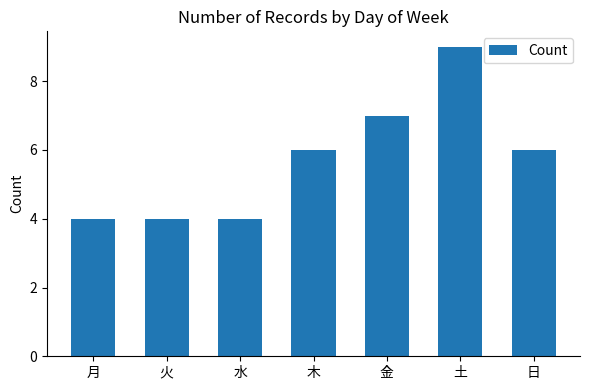

Reading left to right, what are all the values shown in this chart?

4	4	4	6	7	9	6